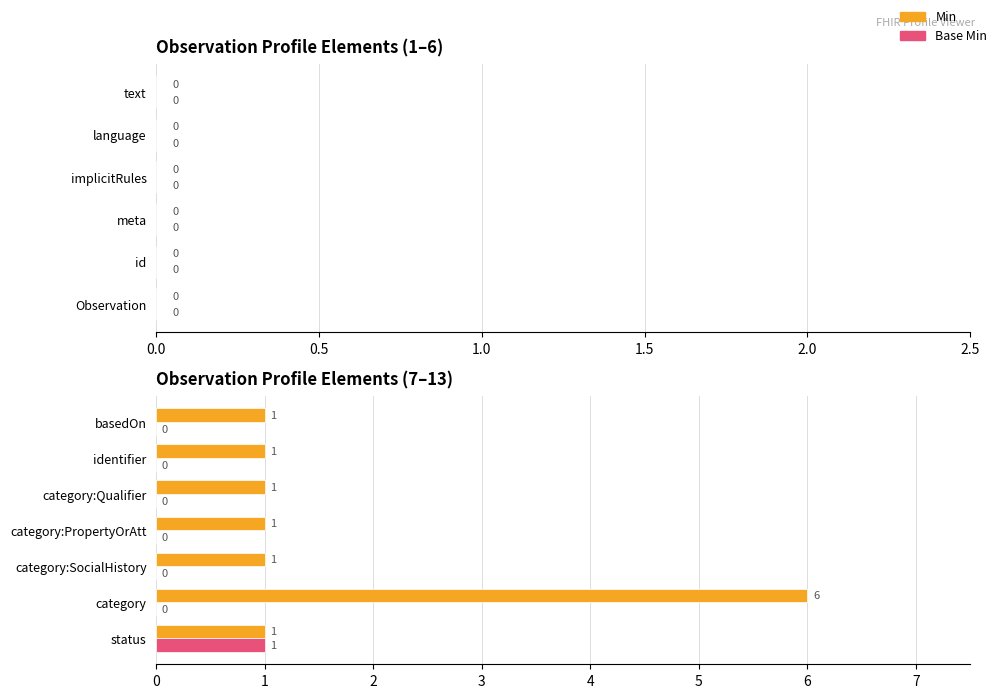

What is the highest value of the Min series?

6